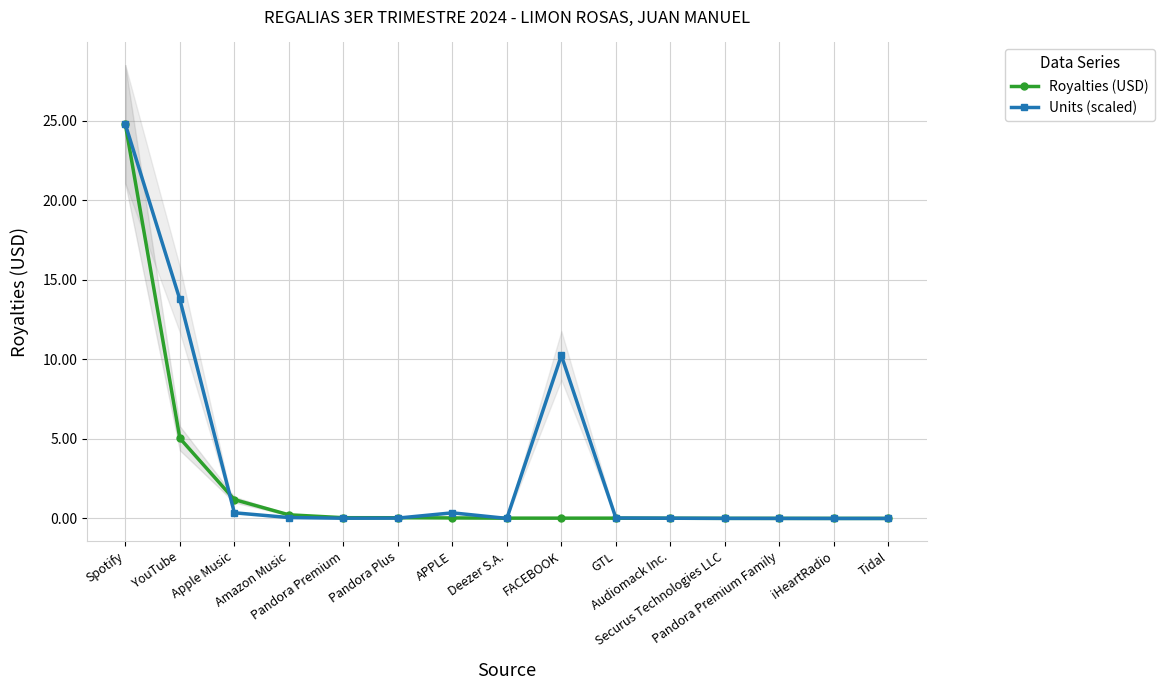

How many lines are shown in the chart?

2